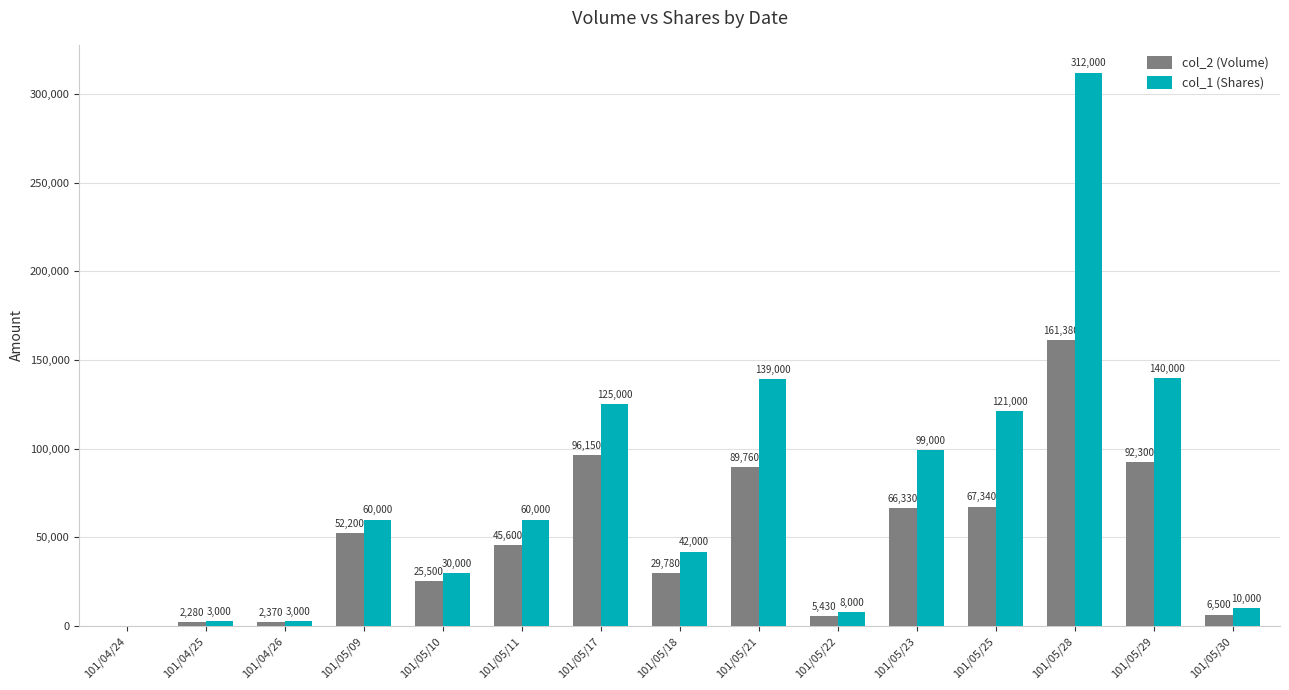

Read the col_1 (Shares) value at 101/05/18, to the nearest 100.

42000